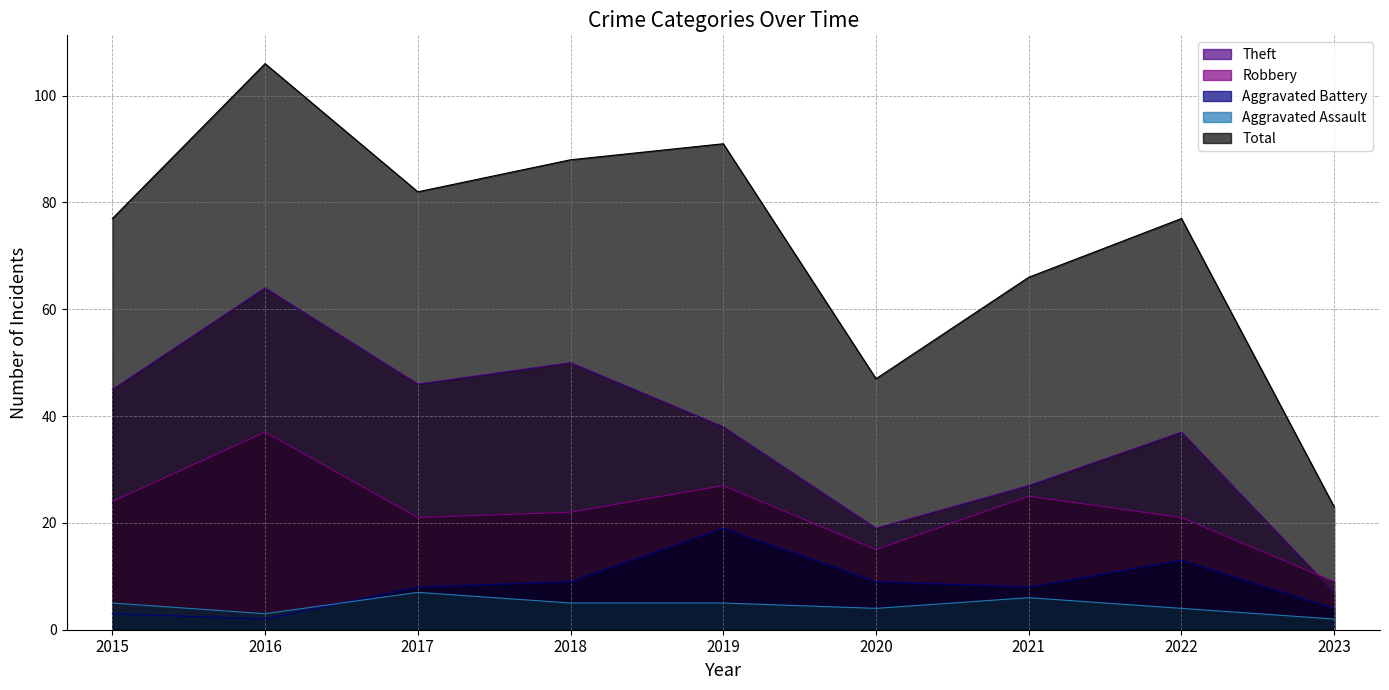

How many Aggravated Assault values are between 4 and 5?

5